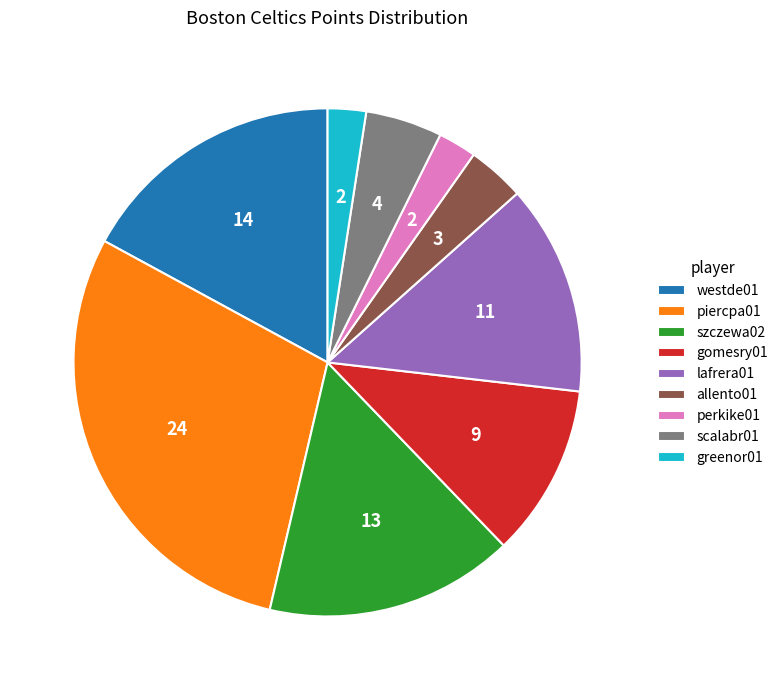

What is the ratio of the value at piercpa01 to the value at lafrera01?

2.2